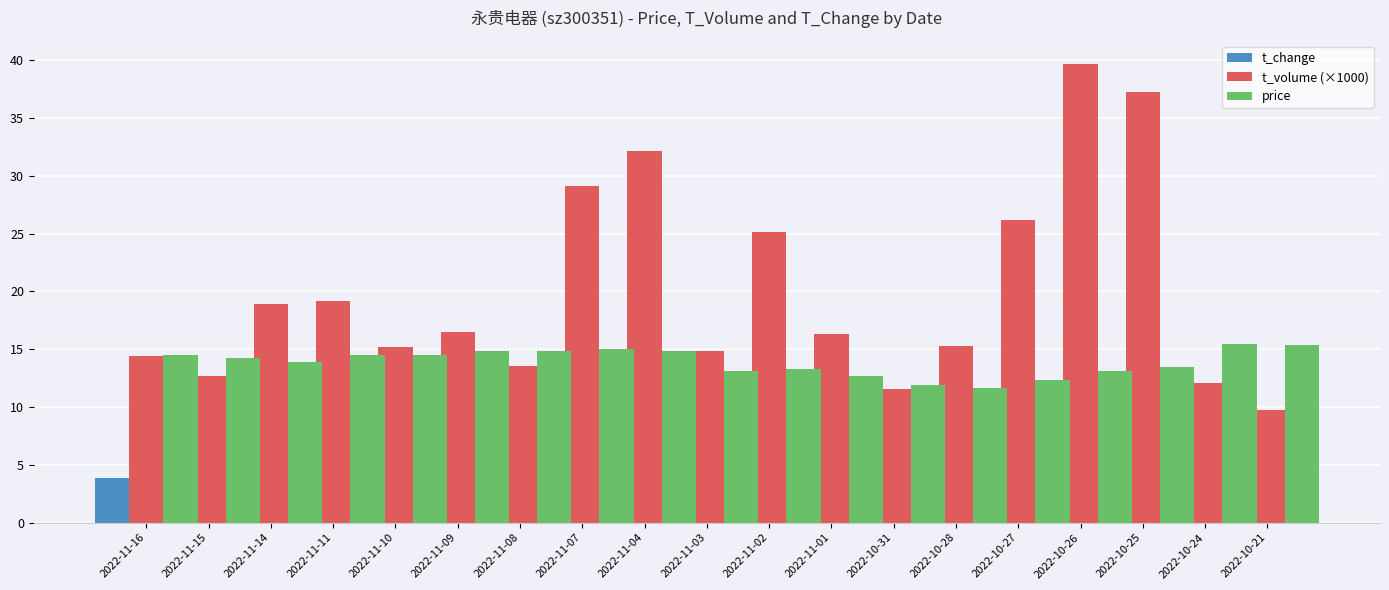

At which category does the chart reach its peak across all series?

2022-10-26